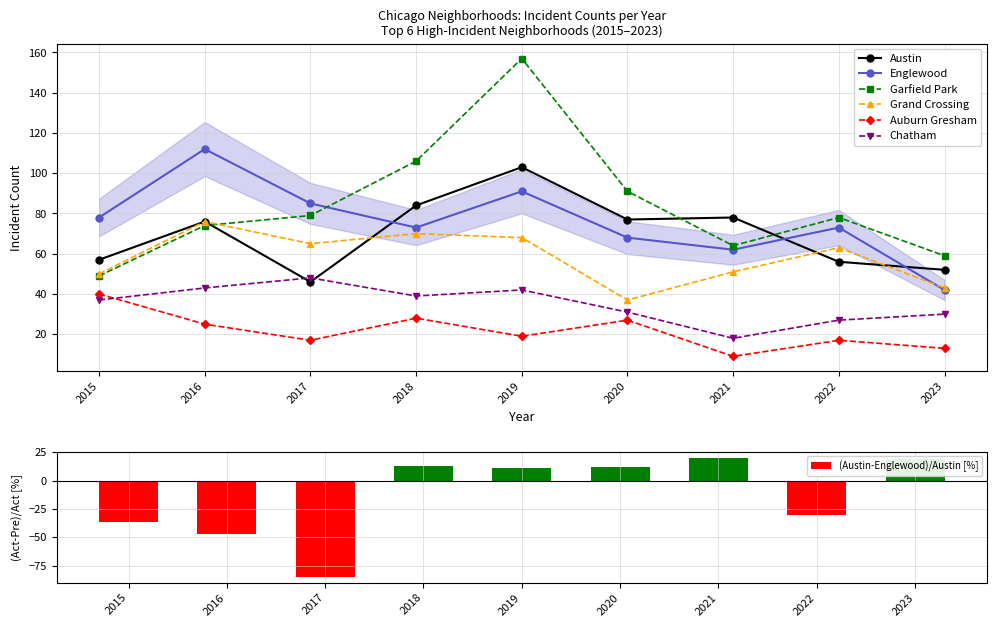

The value of Englewood at 2023 is 42. True or false?

True